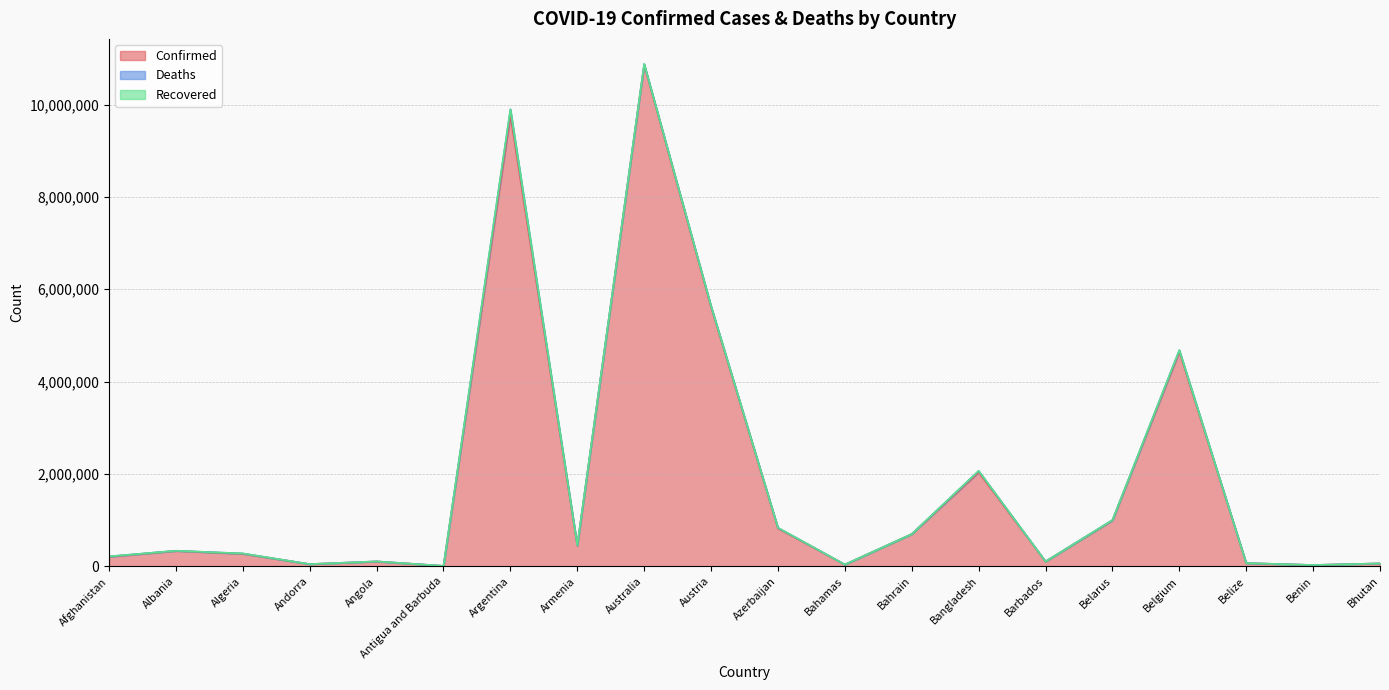

True or false: Deaths and Confirmed intersect in this chart.

False